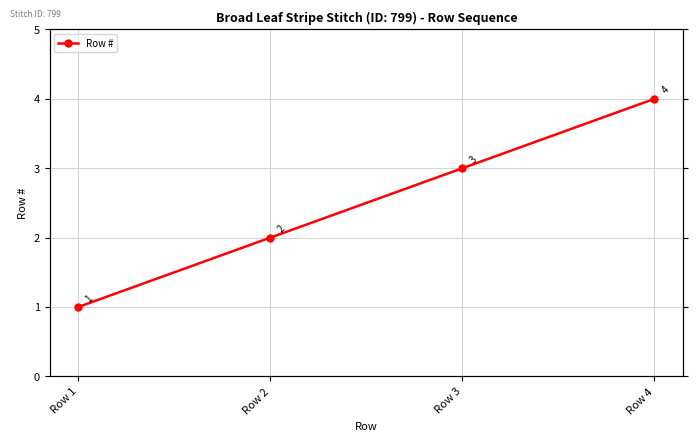

What is the minimum value shown in the chart?

1